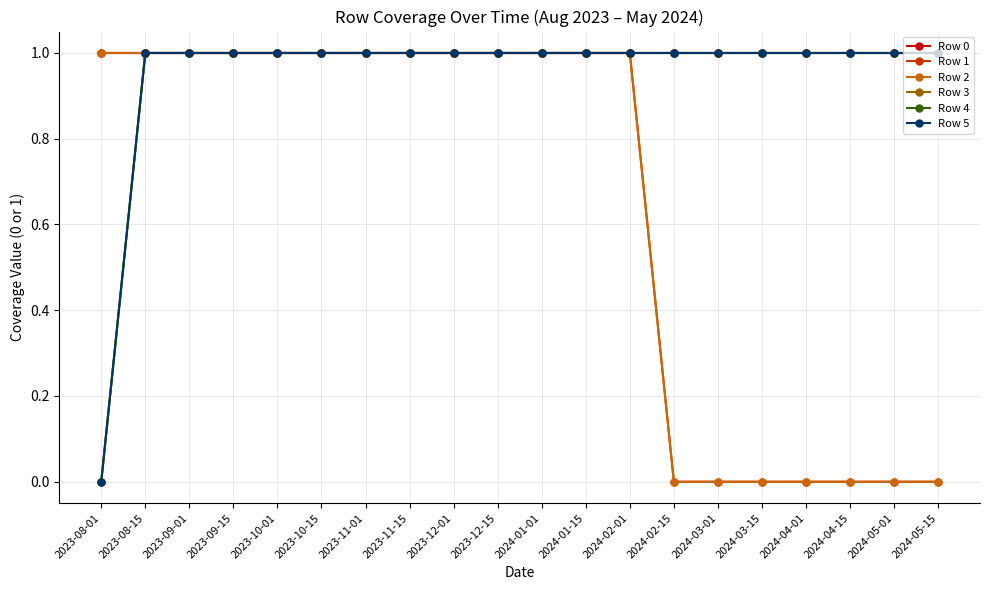

Does the chart have visible grid lines?

Yes